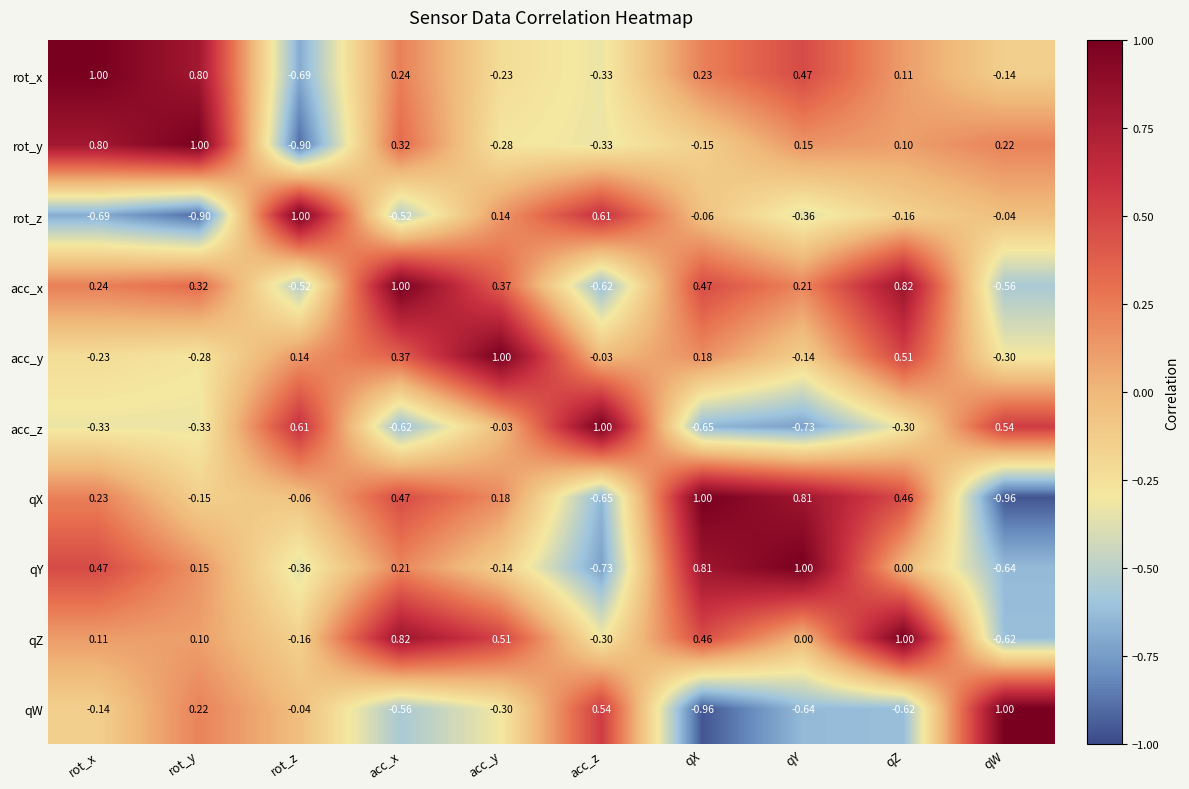

Between qX and qZ, which series saw the biggest shift?

qY